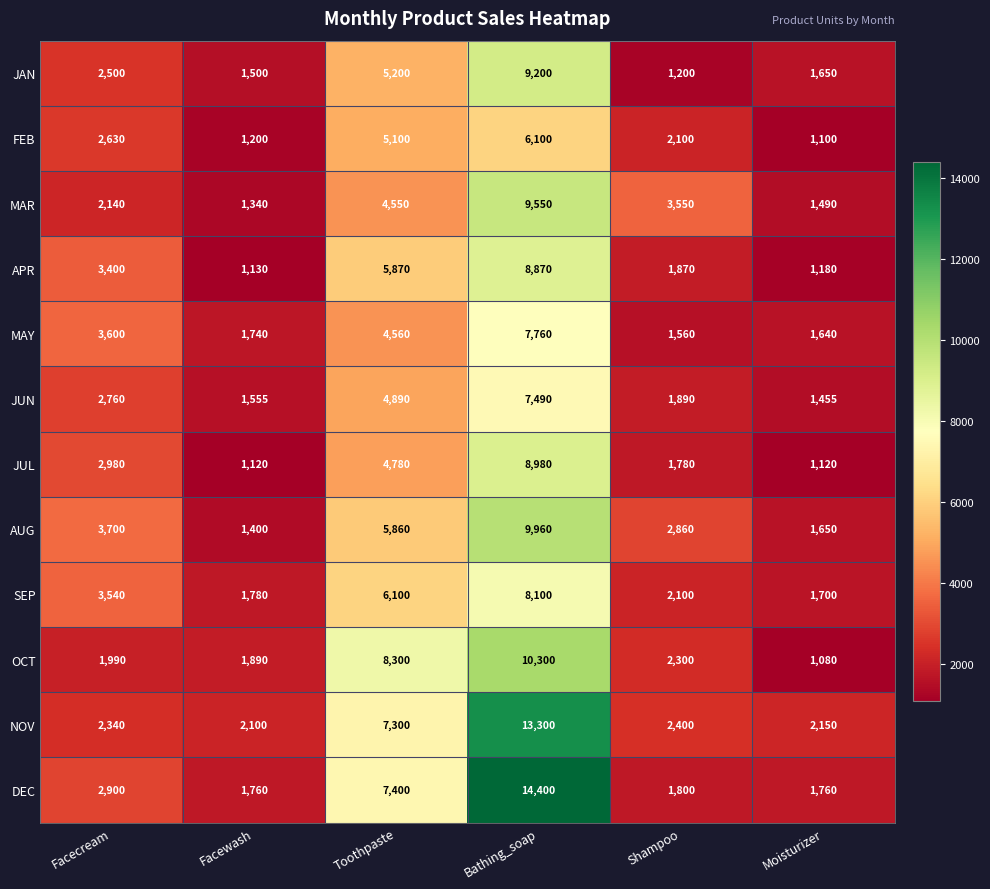

What value does the AUG series have at Bathing_soap?

9960